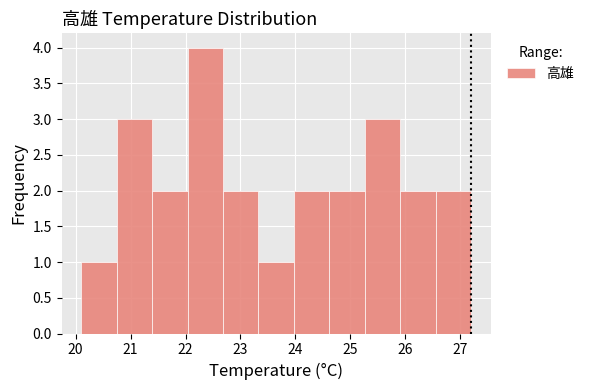

Which range on the x-axis has the tallest bar?

22.0 to 22.7